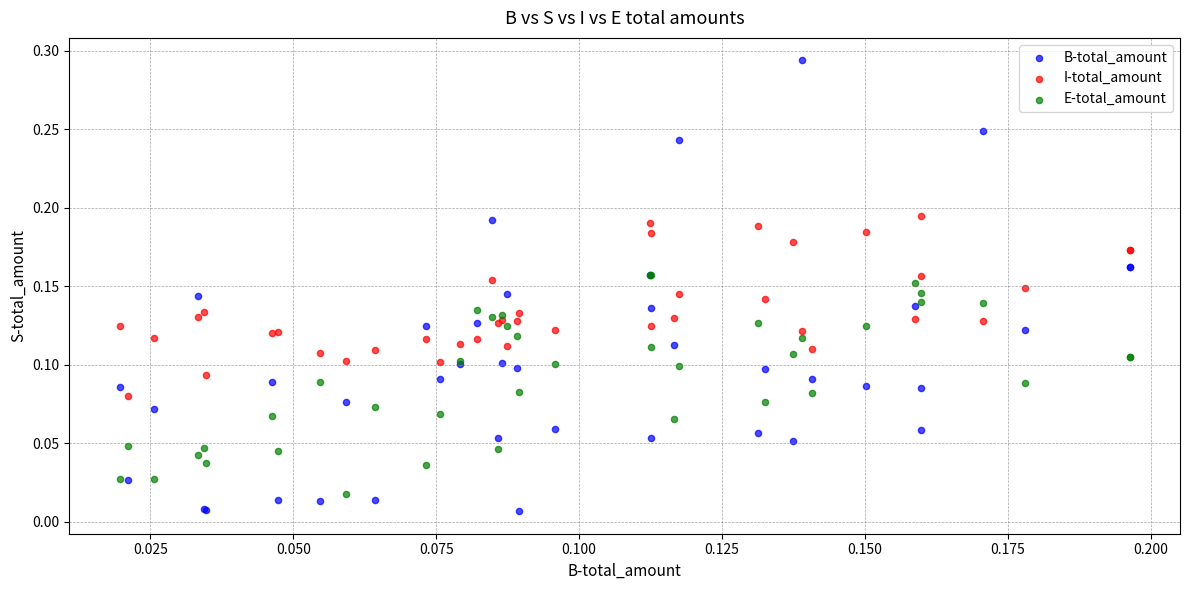

Which series reaches the maximum Y coordinate?

B-total_amount